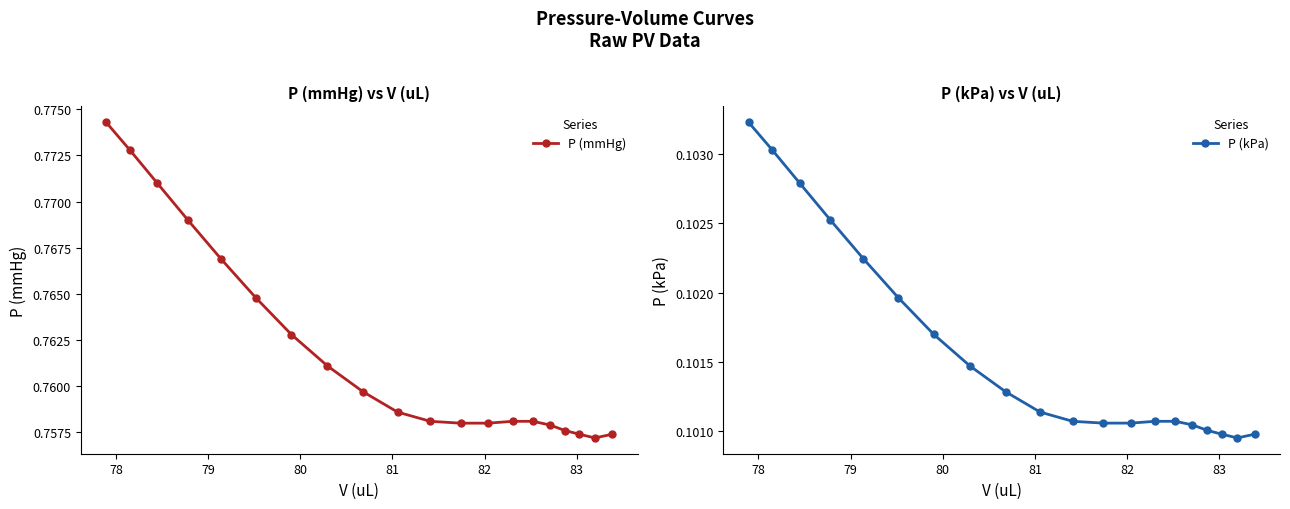

Which series has the largest range (max minus min)?

P (mmHg)